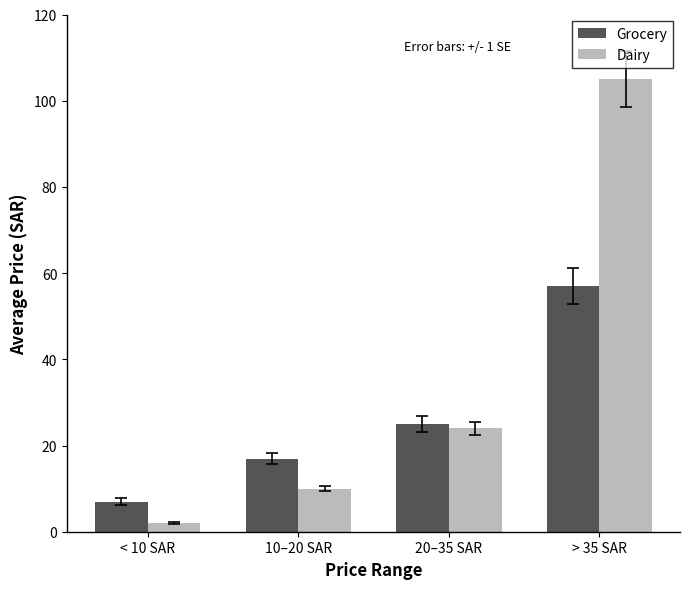

The value of Grocery at 20–35 SAR is 24.9. True or false?

True